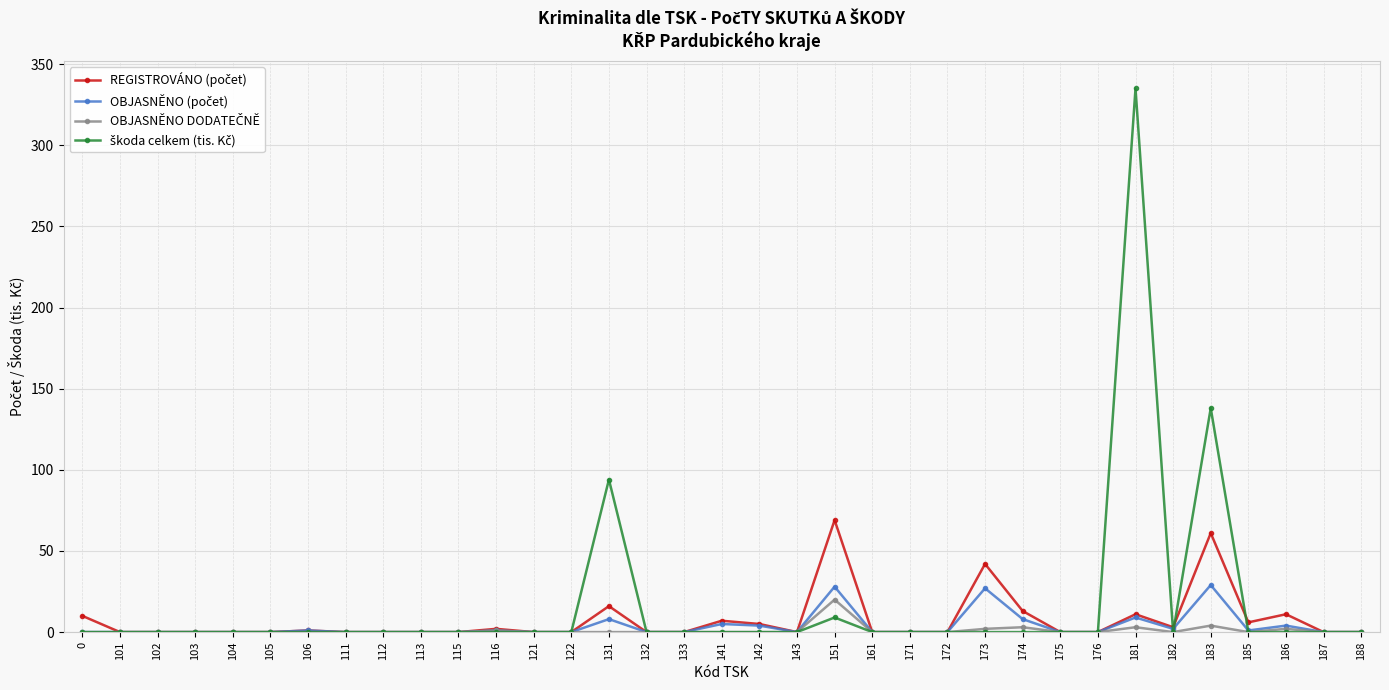

What is the greatest value displayed?

335